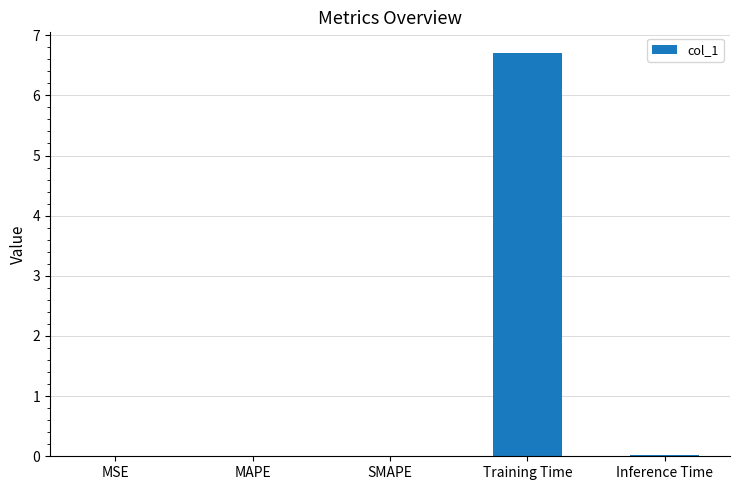

True or false: the data shows 0.0 at SMAPE.

True